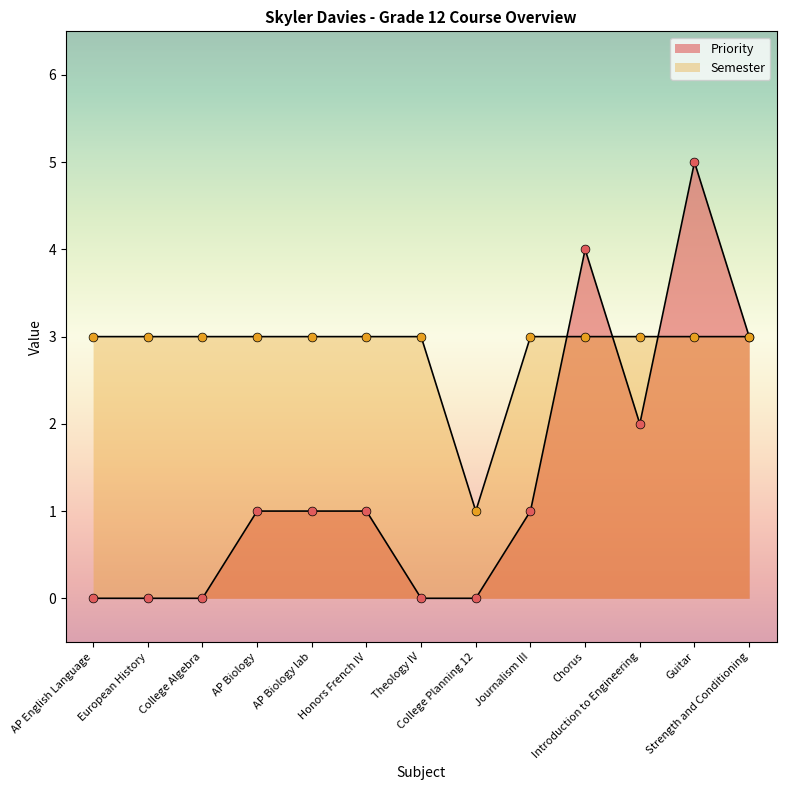

What is the total value across all series at College Algebra?

3